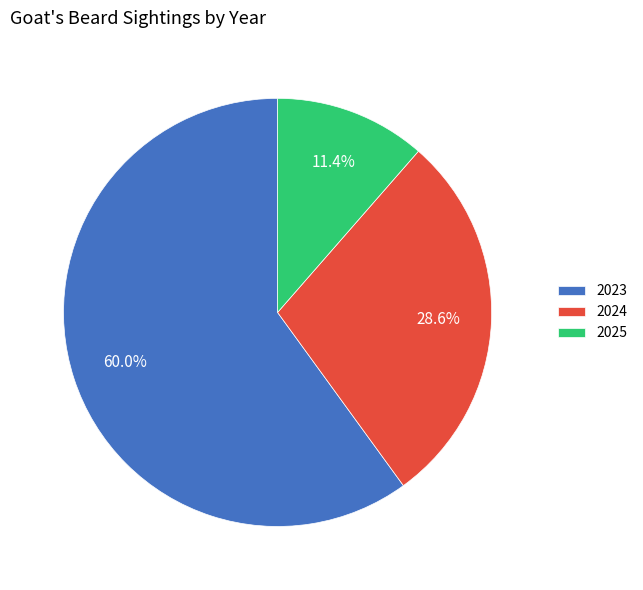

Count the number of slices in the pie.

3